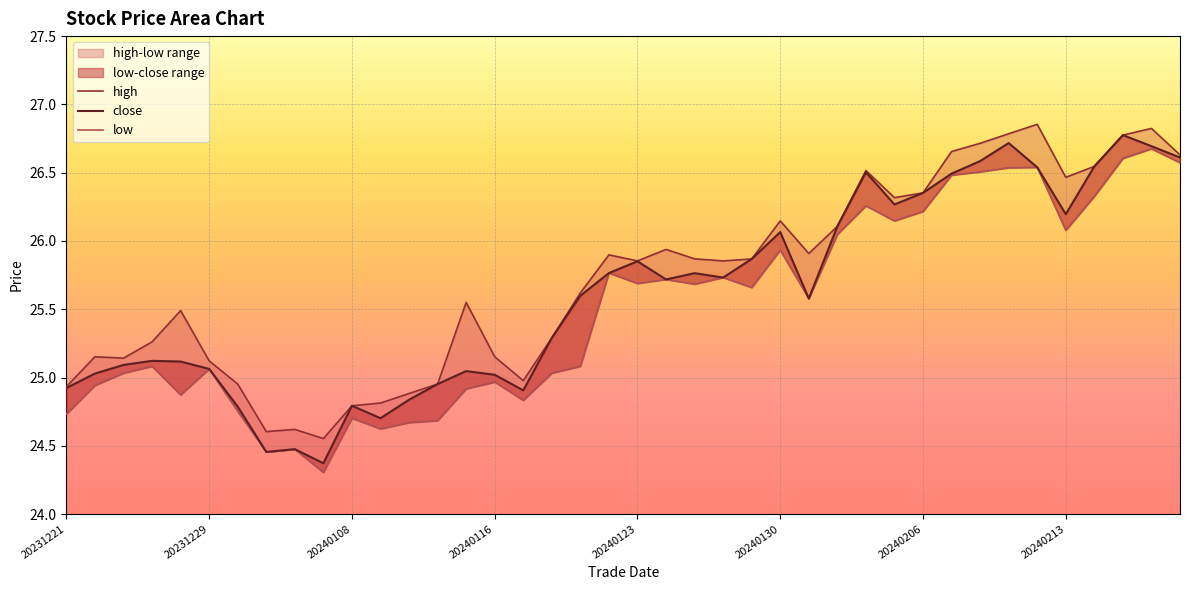

How many lines are shown in the chart?

3